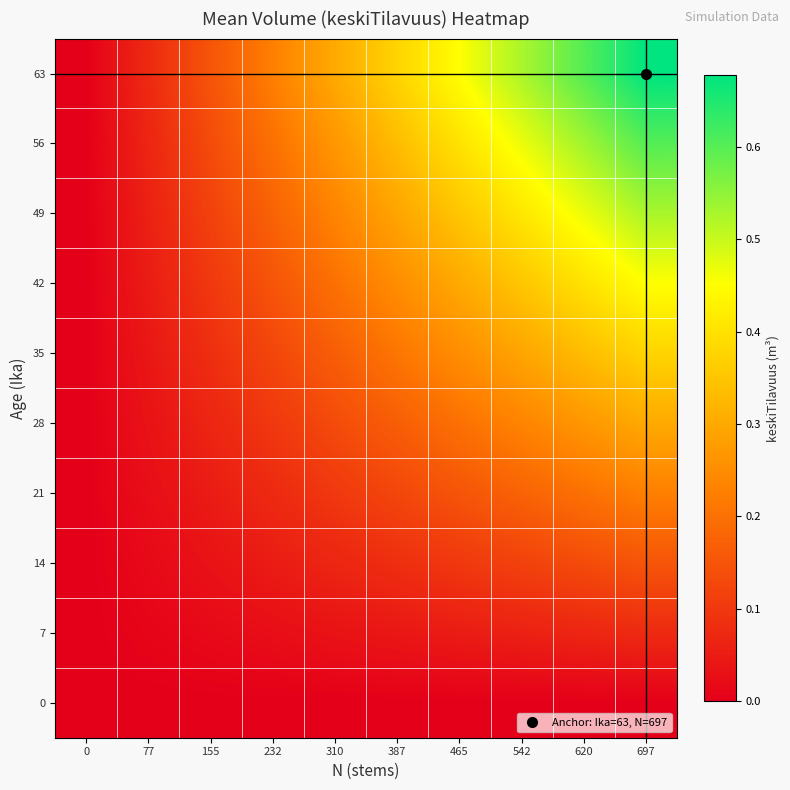

What is the total value across all series at 387?

1.9